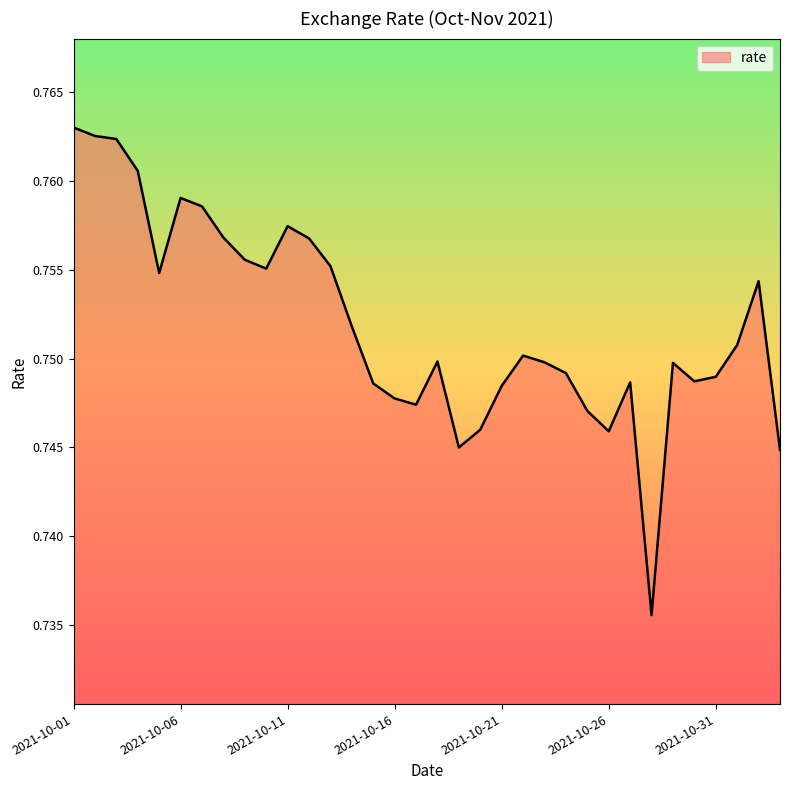

How many lines are shown in the chart?

1